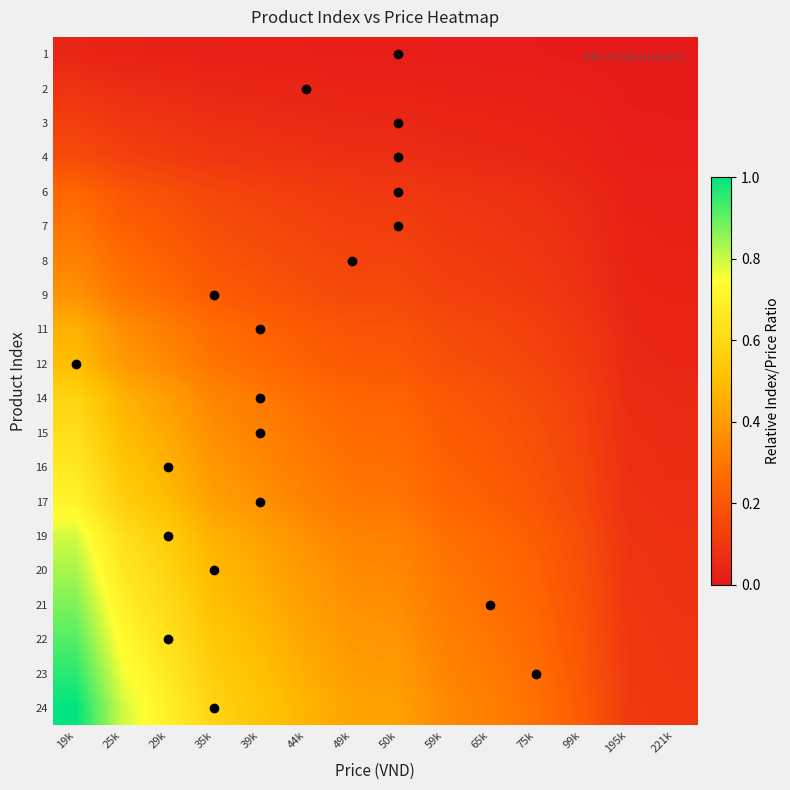

Count the number of data series in this chart.

20